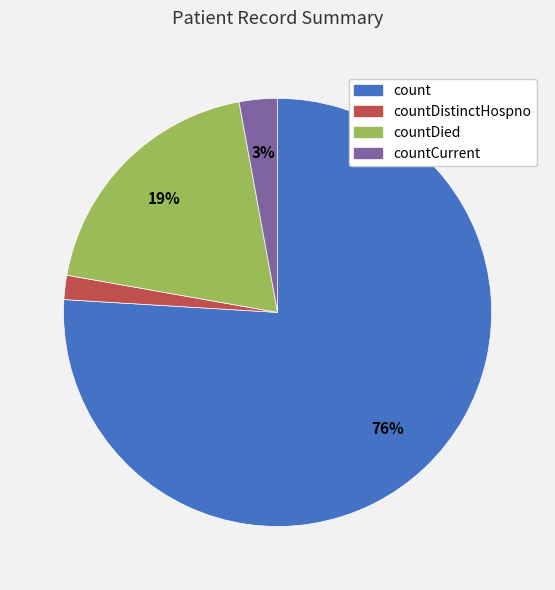

To the nearest percent, what is the difference between the largest and smallest slice percentages?

74%